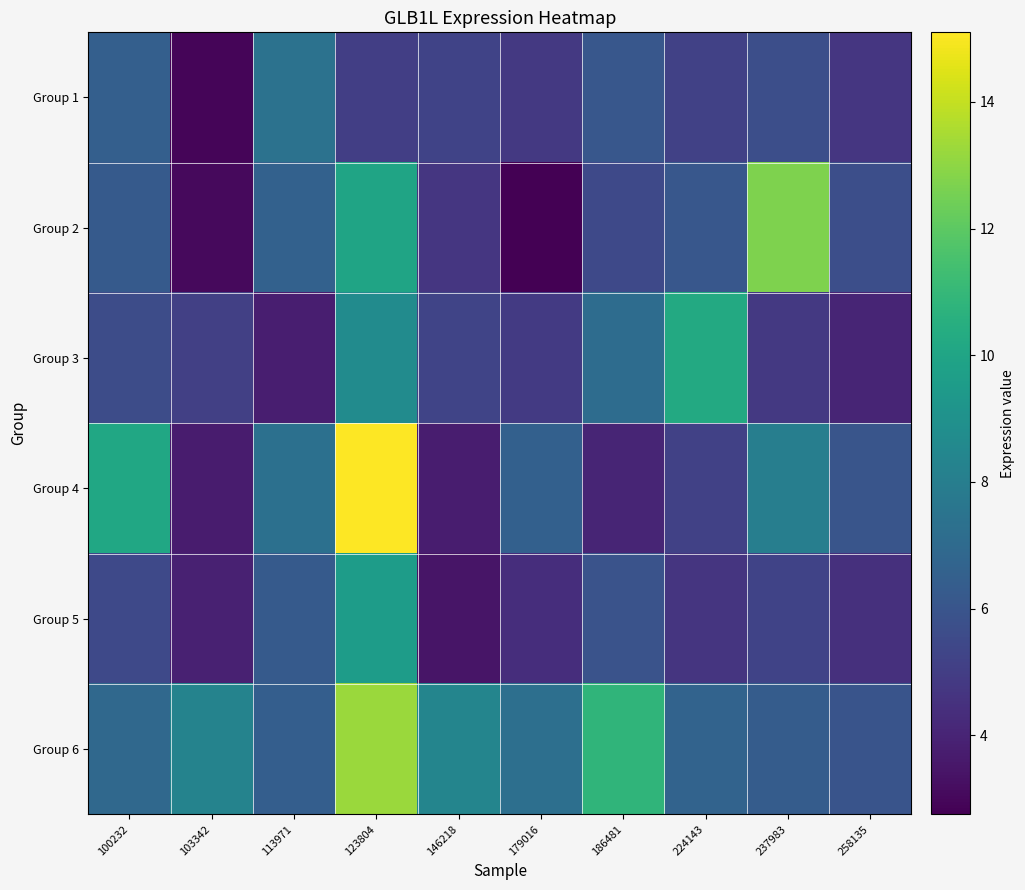

List the series in order of their peak value, lowest first.

Group 1, Group 5, Group 3, Group 2, Group 6, Group 4